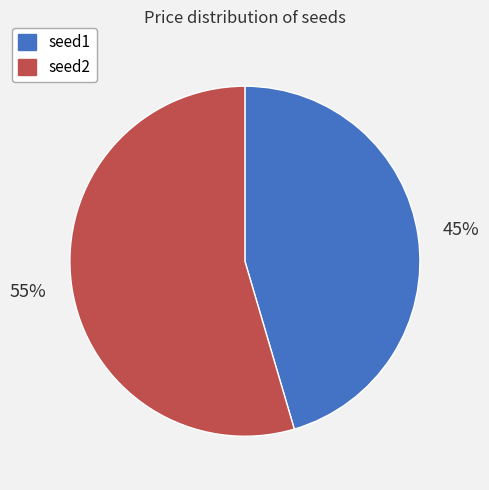

How many segments does this pie chart have?

2